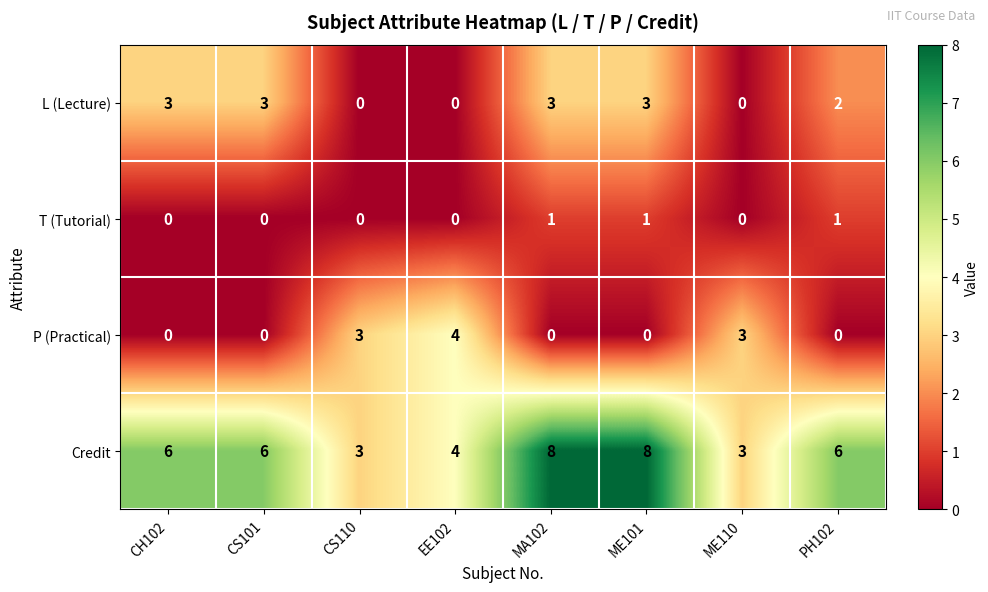

What is the greatest value displayed?

8